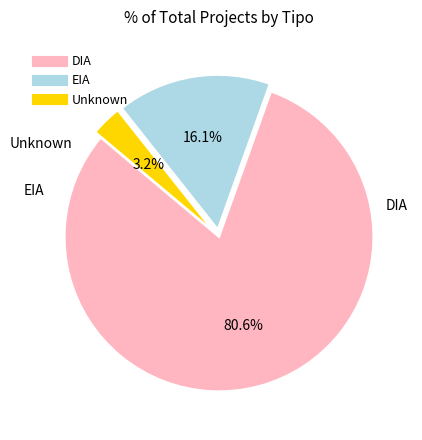

Does any single category account for the majority?

Yes